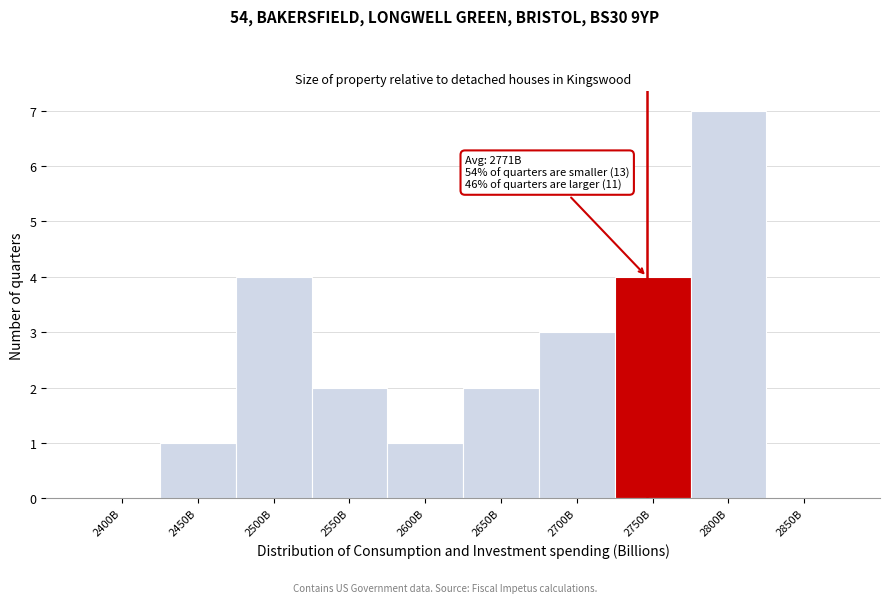

Reading left to right, transcribe all the data shown in this chart.

2400B=0	2450B=1	2500B=4	2550B=2	2600B=1	2650B=2	2700B=3	2750B=4	2800B=7	2850B=0